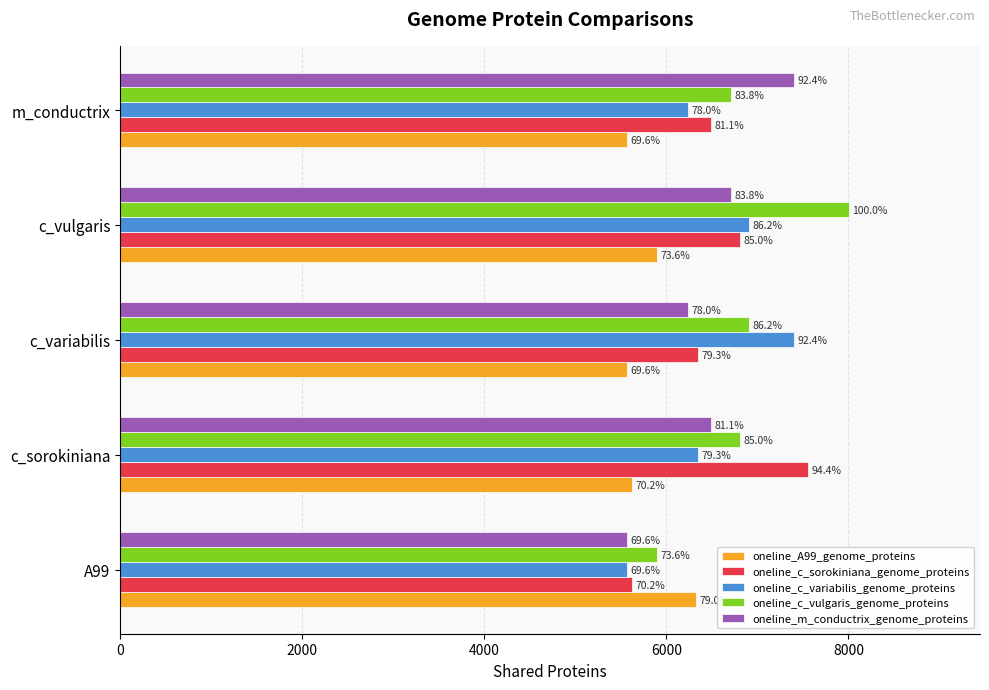

What is the value of the oneline_m_conductrix_genome_proteins bar at the 2nd from the left?

6490